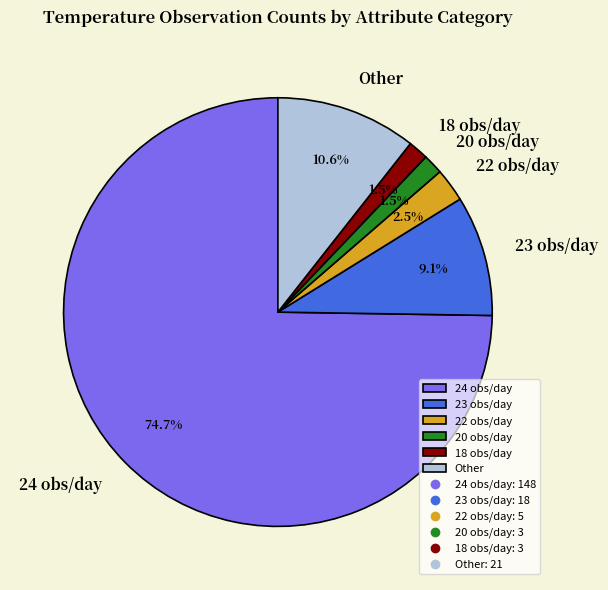

What is the largest slice in the pie chart?

24 obs/day